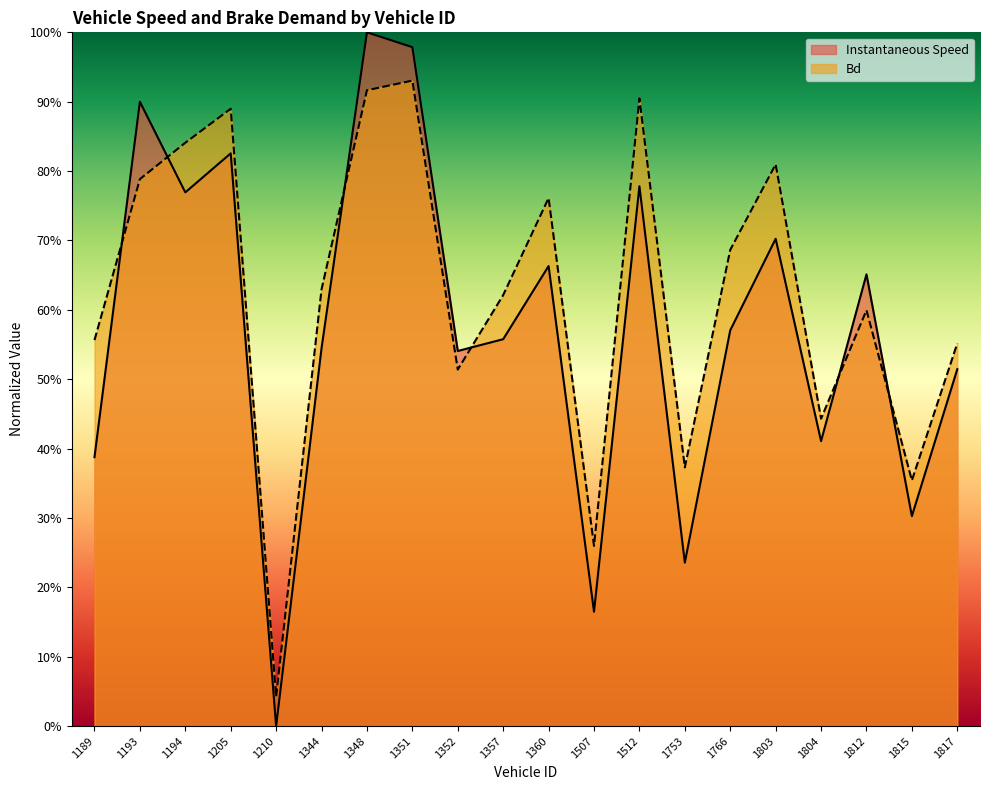

How many interior local peaks does the instspeed series have?

7